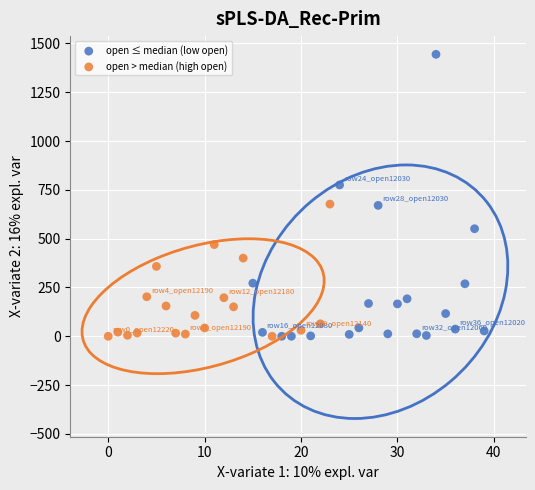

Which series has the largest Y range (max minus min)?

open ≤ median (low open)